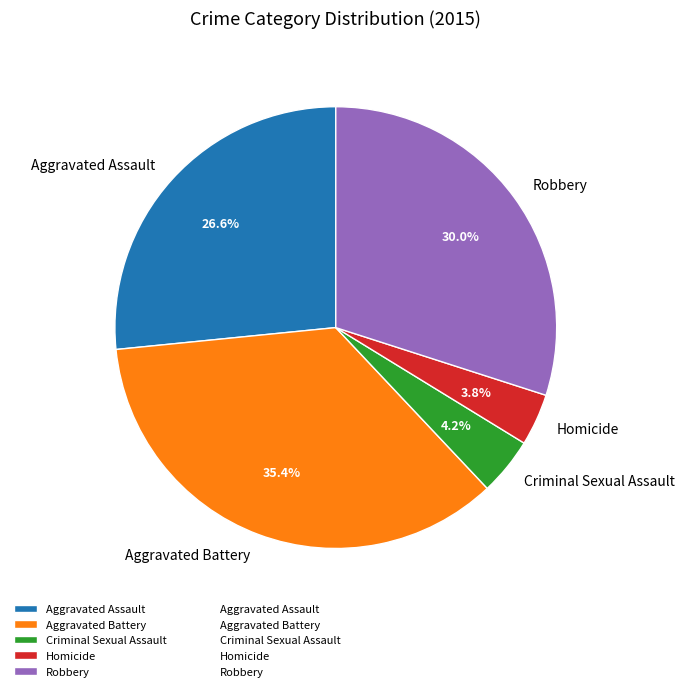

Which category has the biggest portion of the pie?

Aggravated Battery